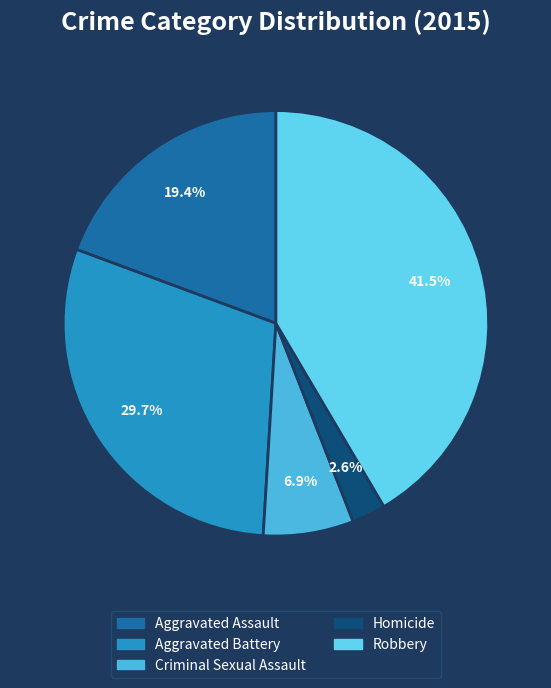

What portion of the pie excludes Robbery?

58.5%